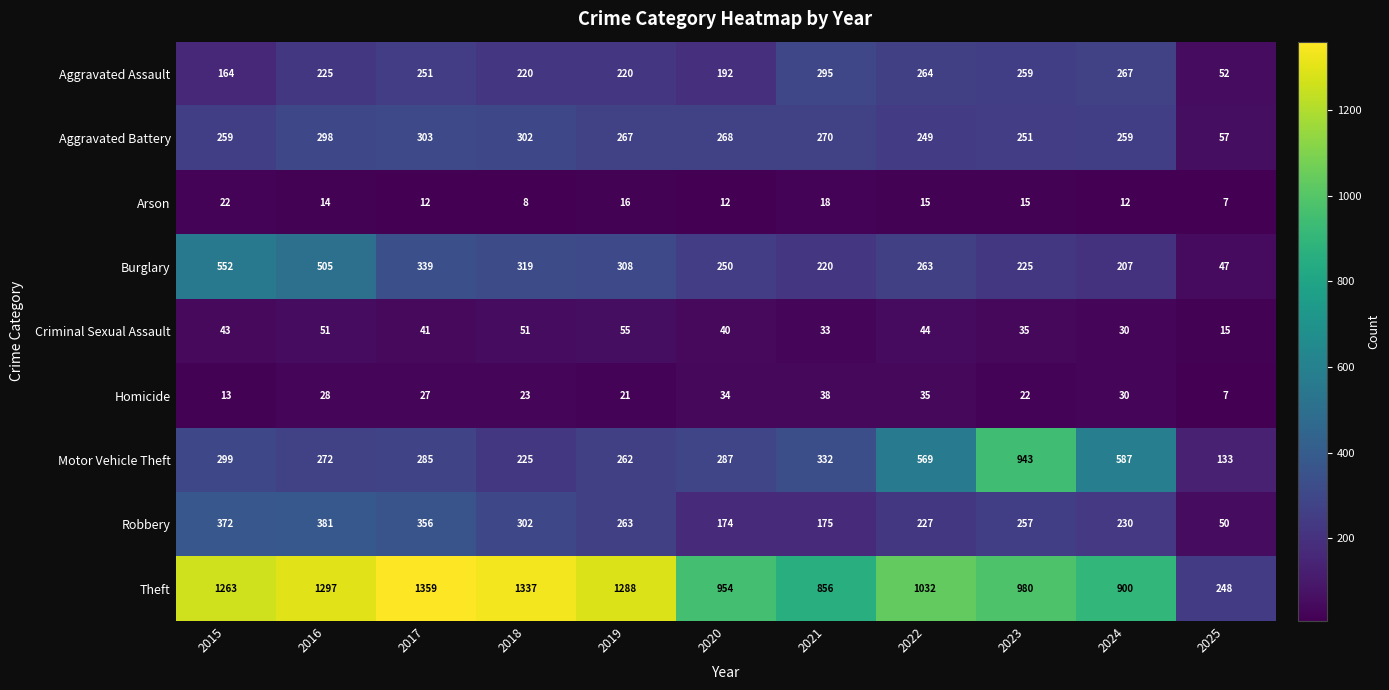

Which label corresponds to the smallest value in the chart?

2025